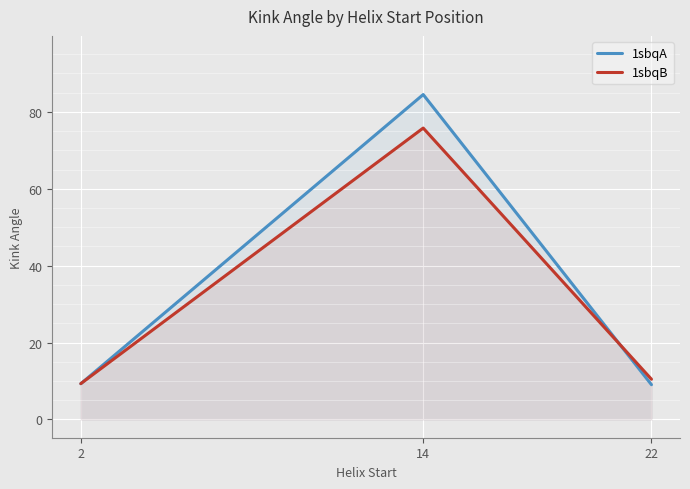

Which series has the largest range (max minus min)?

1sbqA